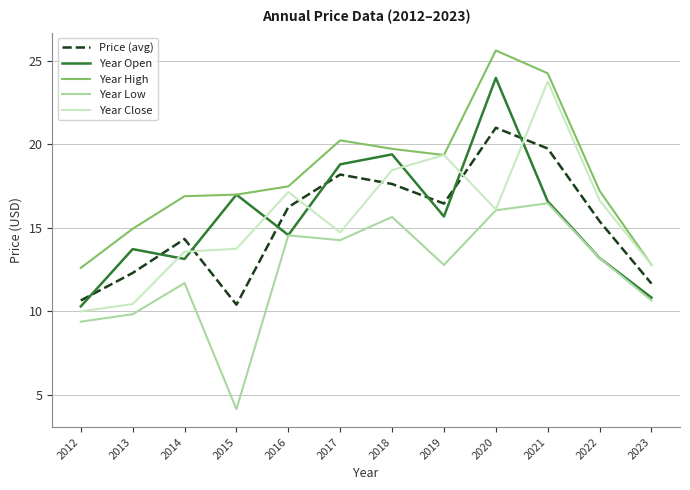

What is the average value of the Year Low series?

12.4